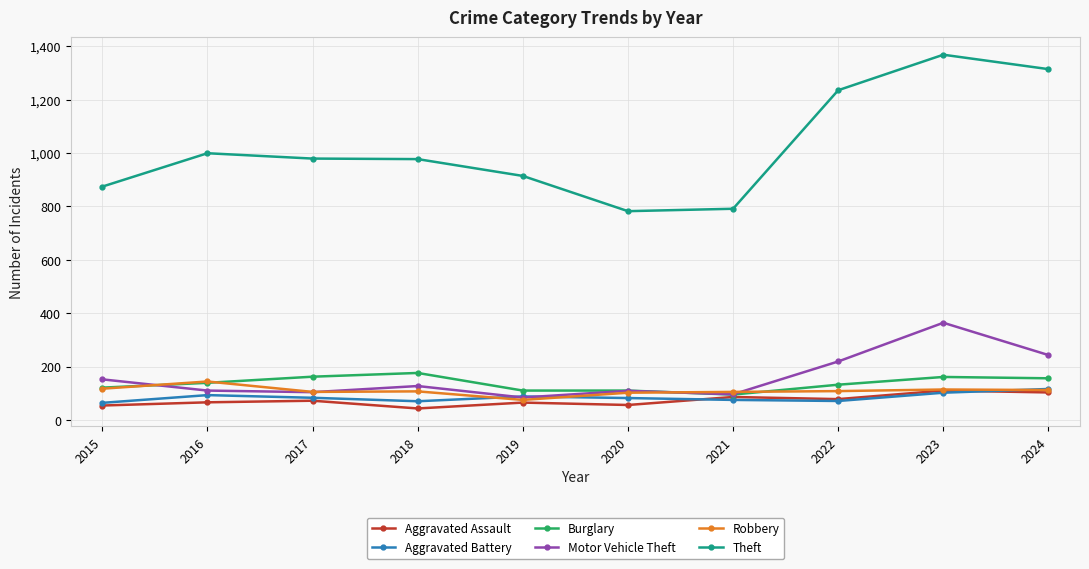

True or false: Robbery has a value of 40 at 2015.

False